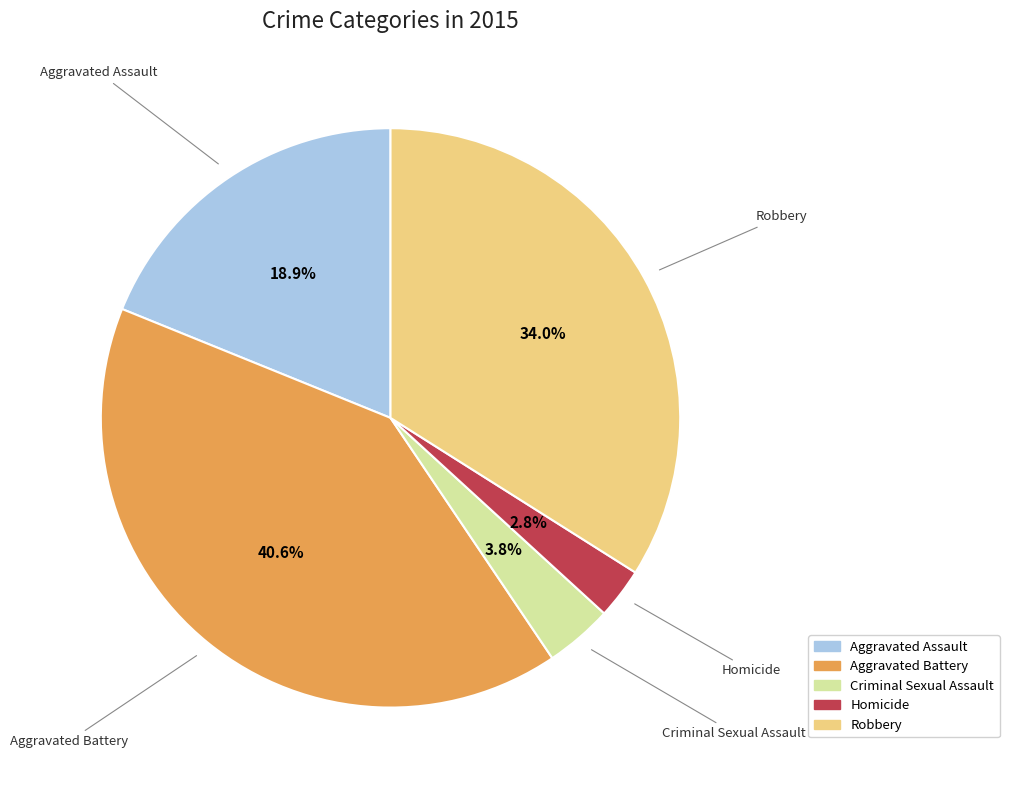

What percentage is the Criminal Sexual Assault slice, to the nearest percent?

4%